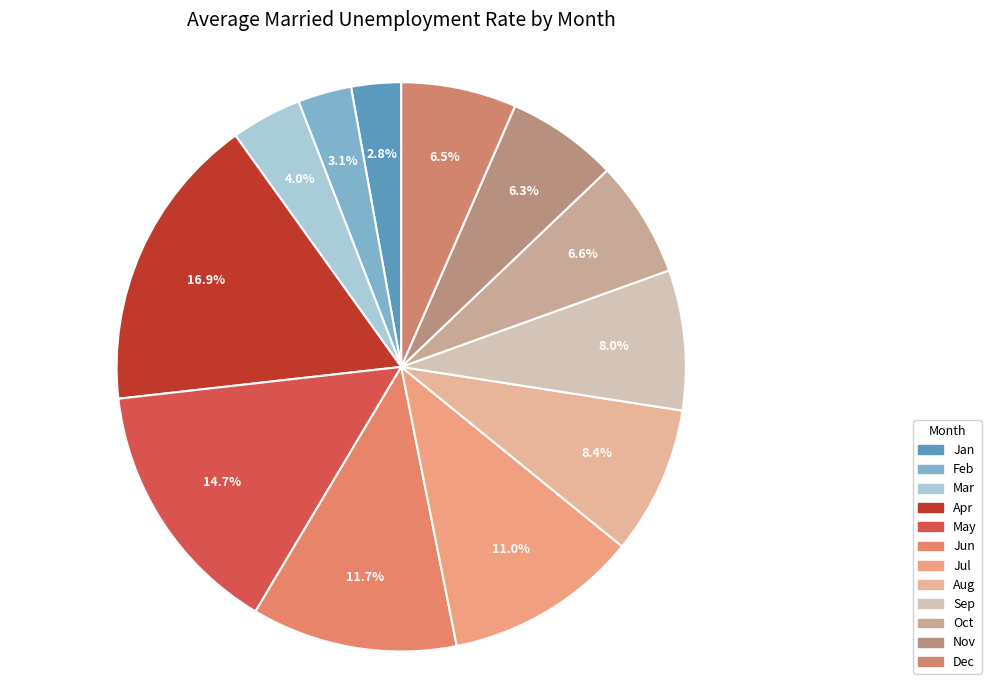

To the nearest percent, what portion does Sep represent?

8%